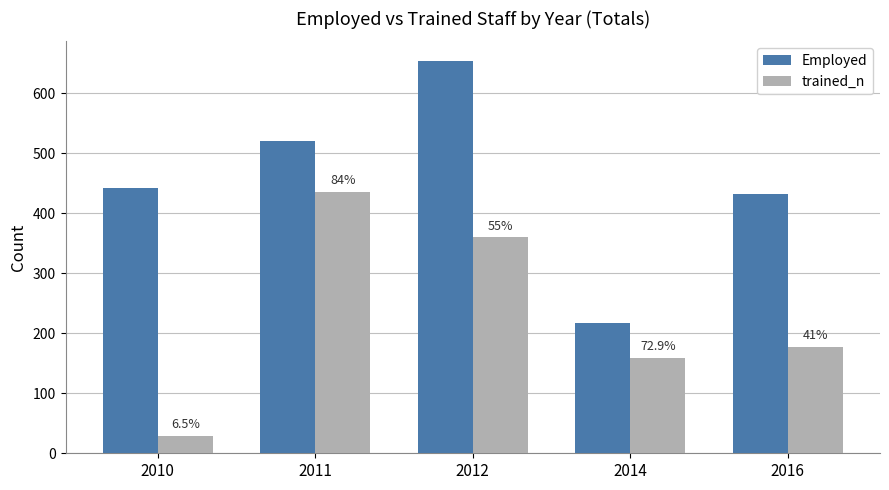

Which has a higher value, 2014 or 2012?

2012